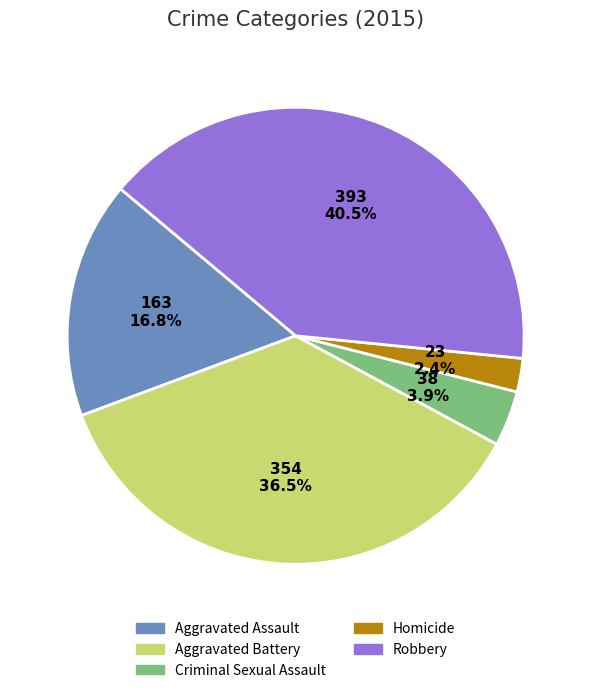

Between Homicide and Robbery, which is larger?

Robbery